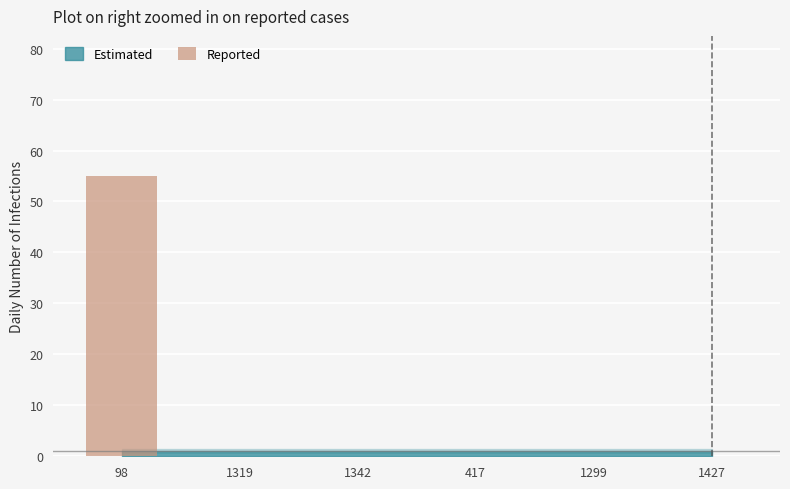

Which category has the highest value across all series?

98